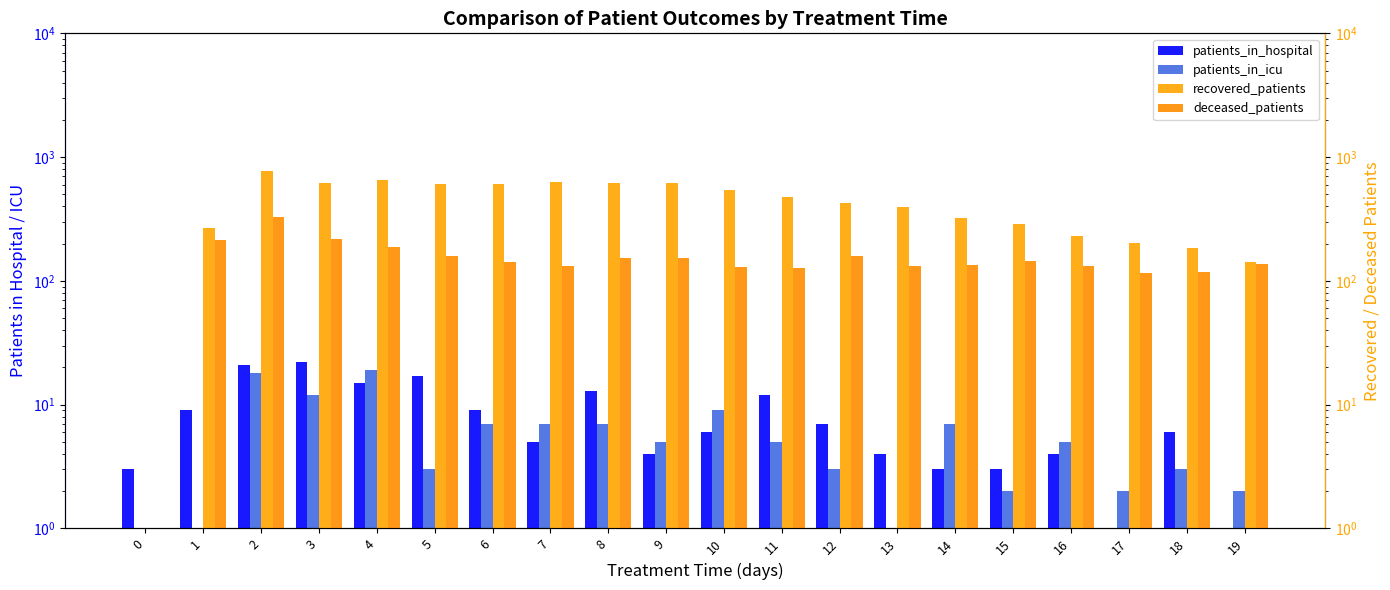

Reading right to left, list all the values displayed in this chart.

patients_in_hospital: 1	6	1	4	3	3	4	7	12	6	4	13	5	9	17	15	22	21	9	3
patients_in_icu: 2	3	2	5	2	7	1	3	5	9	5	7	7	7	3	19	12	18	1	0
recovered_patients: 143	183	202	231	290	325	396	428	479	544	616	618	634	607	604	652	612	771	269	0
deceased_patients: 138	117	116	131	145	134	132	159	128	129	152	154	133	142	159	187	217	326	214	0